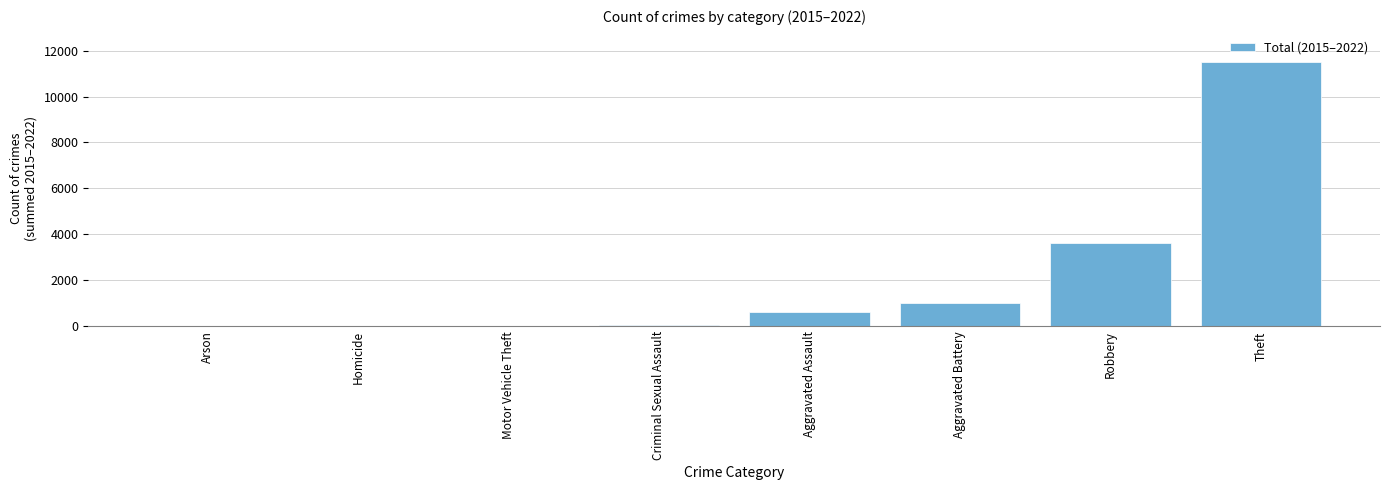

The value at Theft is 4564. True or false?

False